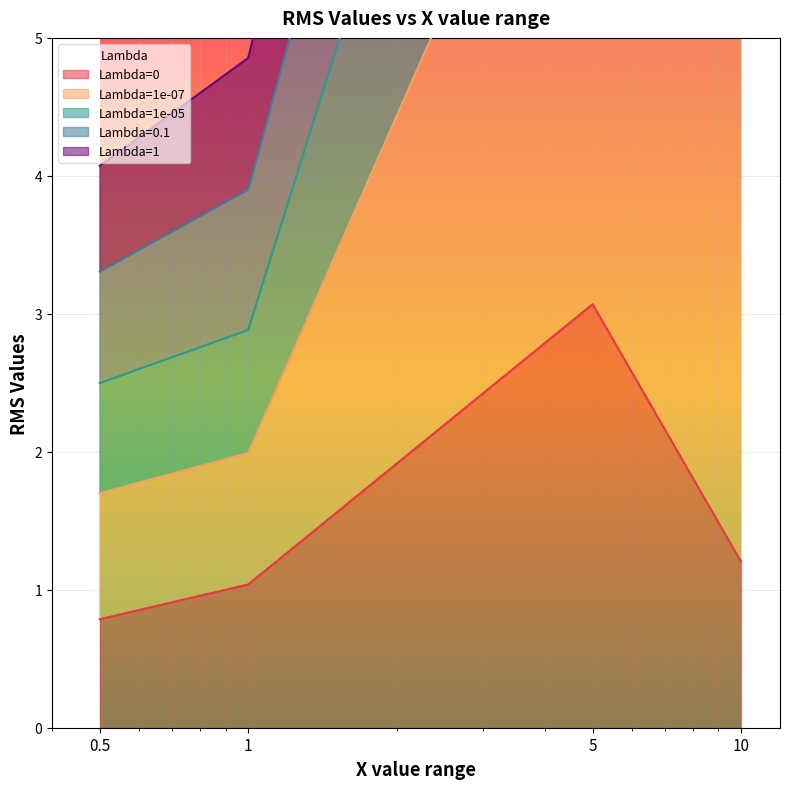

What is the sum of all Lambda=0.1 values?

37.9